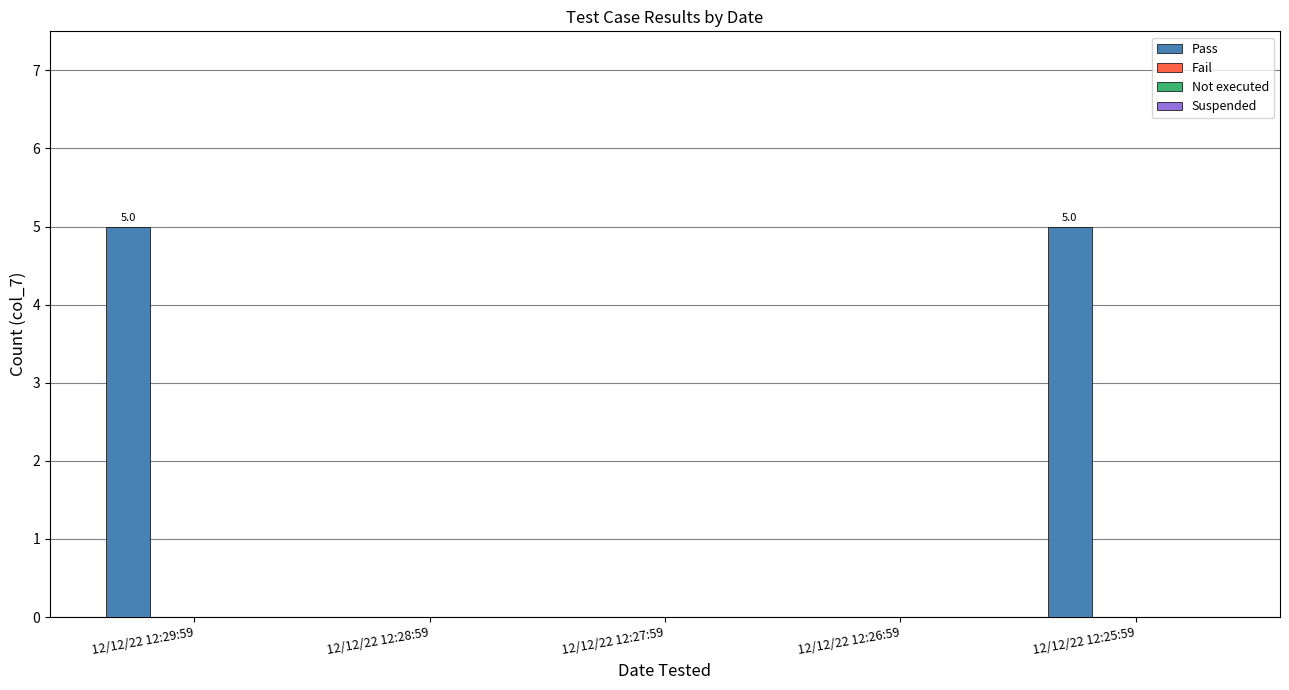

What is the maximum value shown in the chart?

5